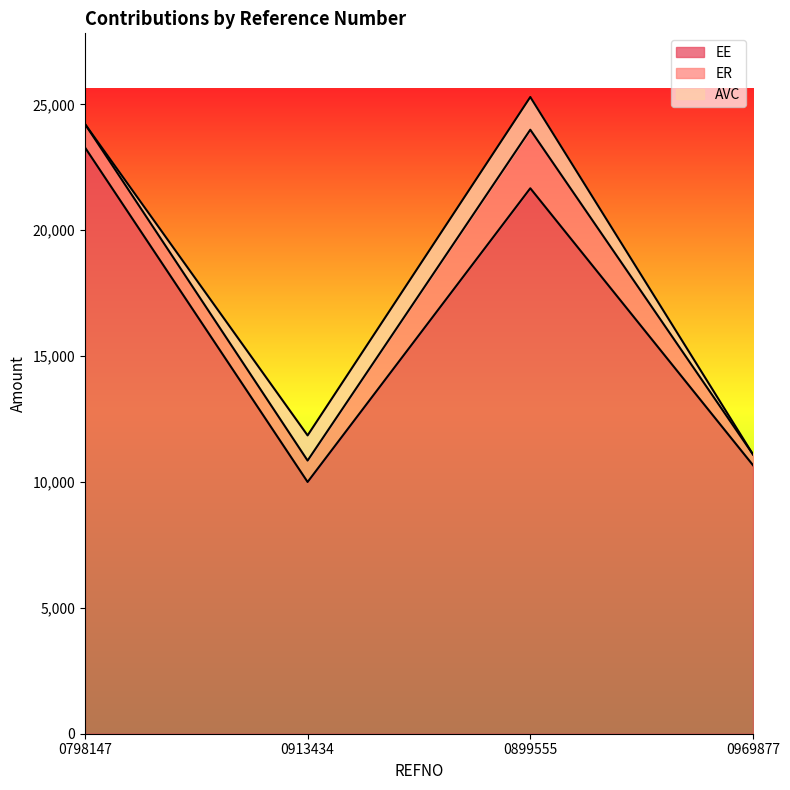

Where is ER nearest to the value 1375?

0798147